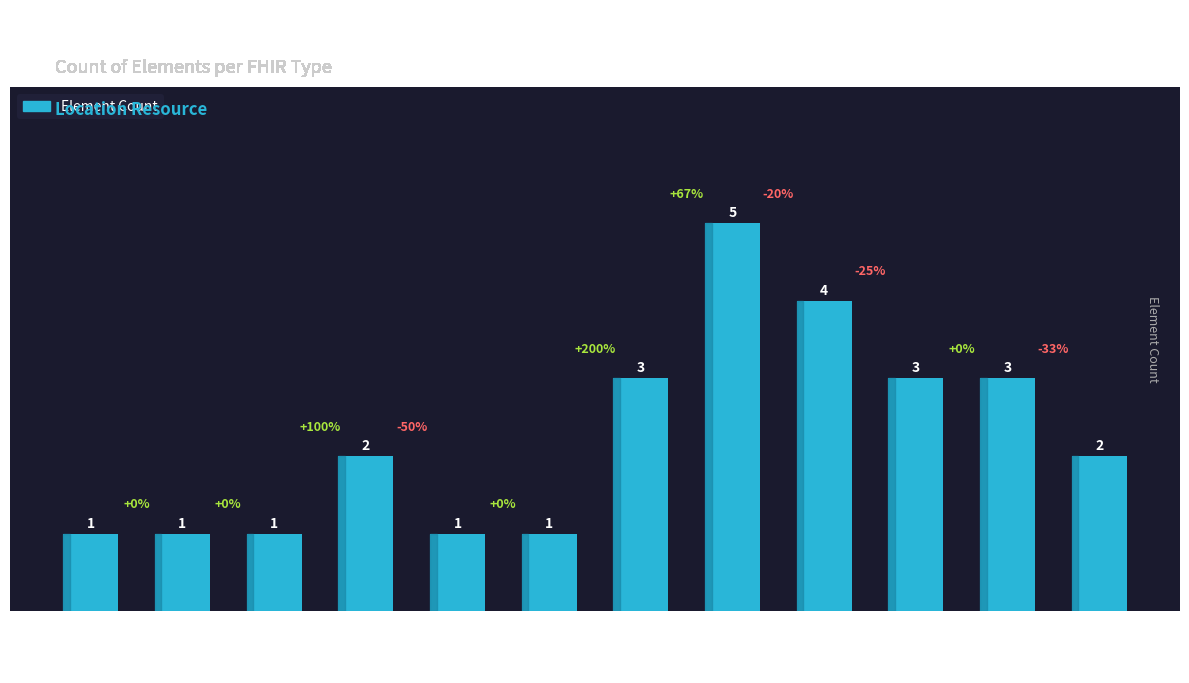

How many values are between 1 and 3?

10